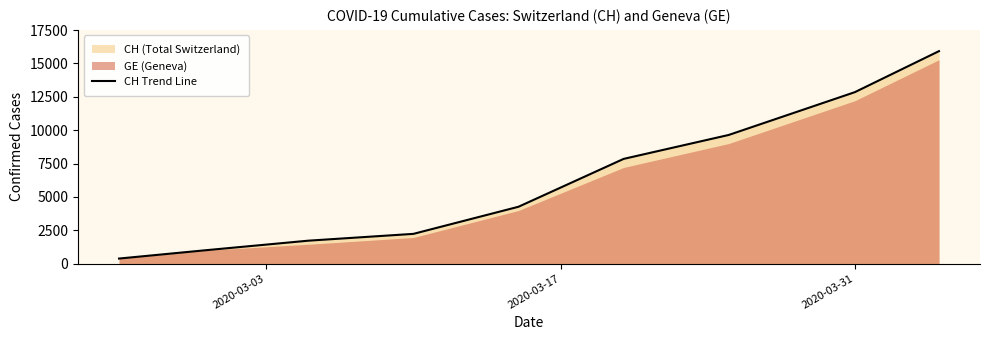

What is the highest value of the CH Trend Line series?

15926